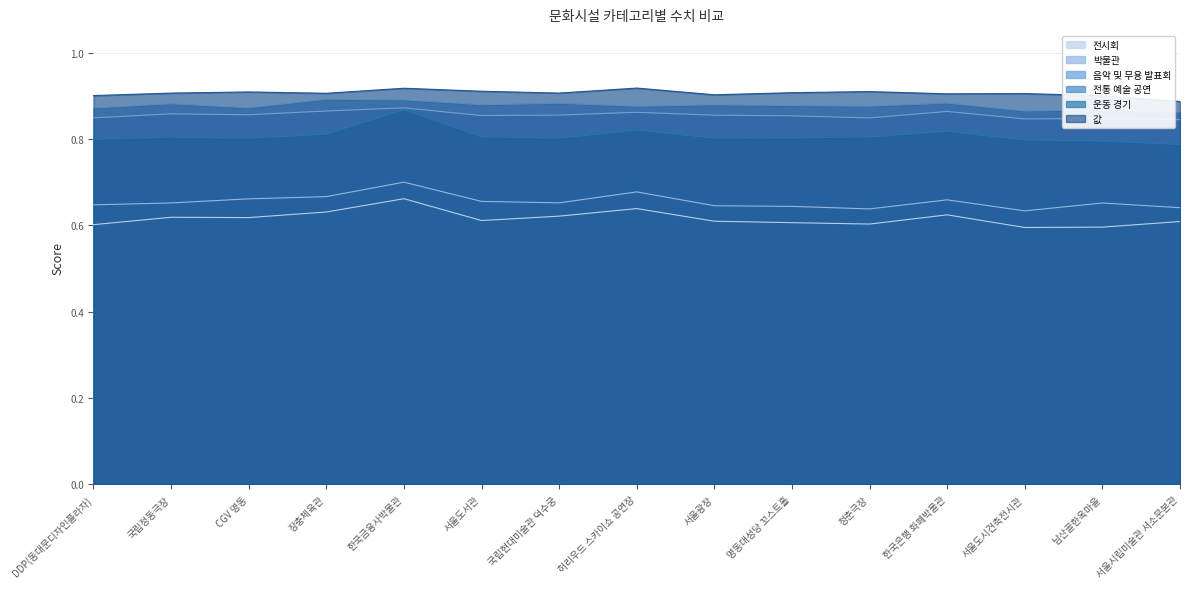

Count the number of categories in the chart.

15